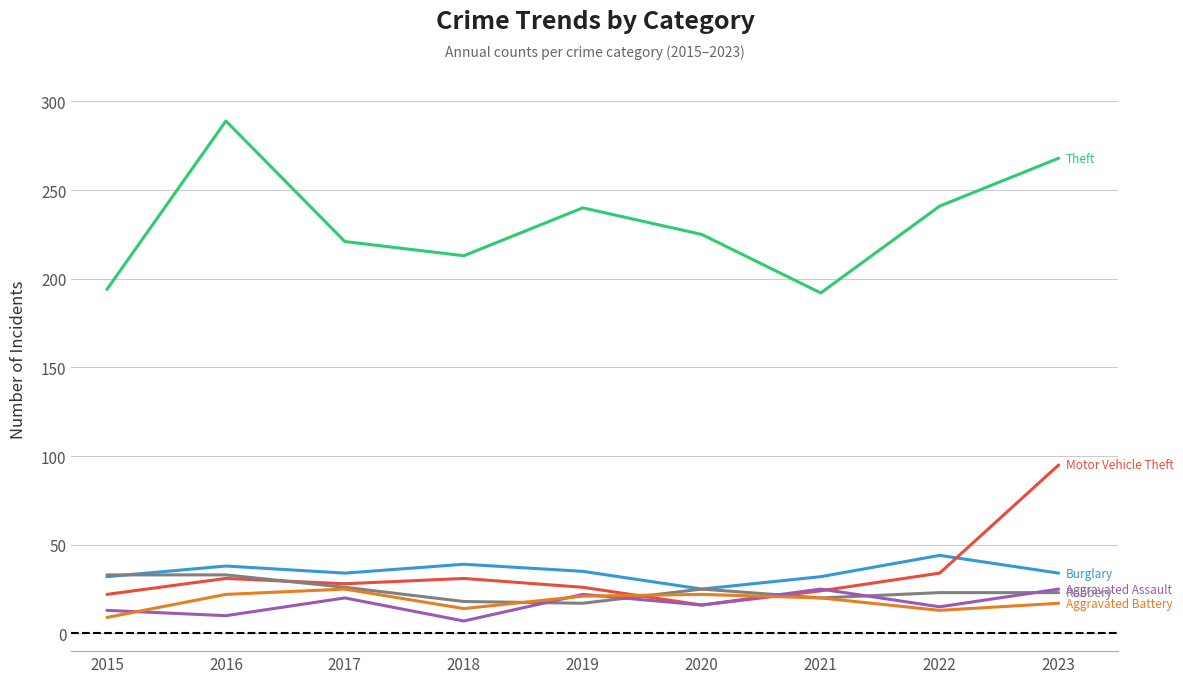

What is the total value across all series at 2022?

370